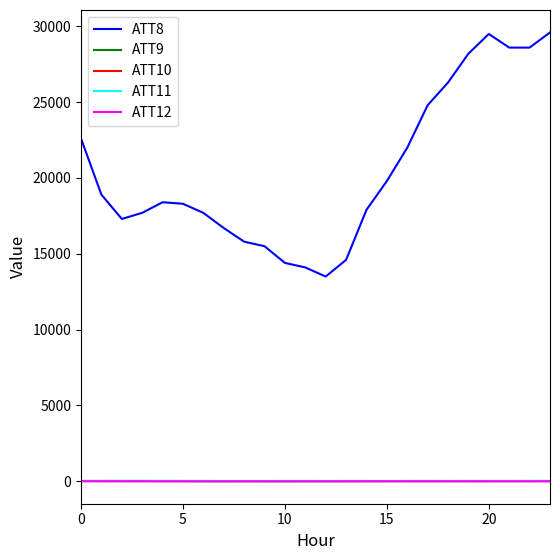

What is the difference between the maximum and second lowest values in the ATT11 series?

7.2